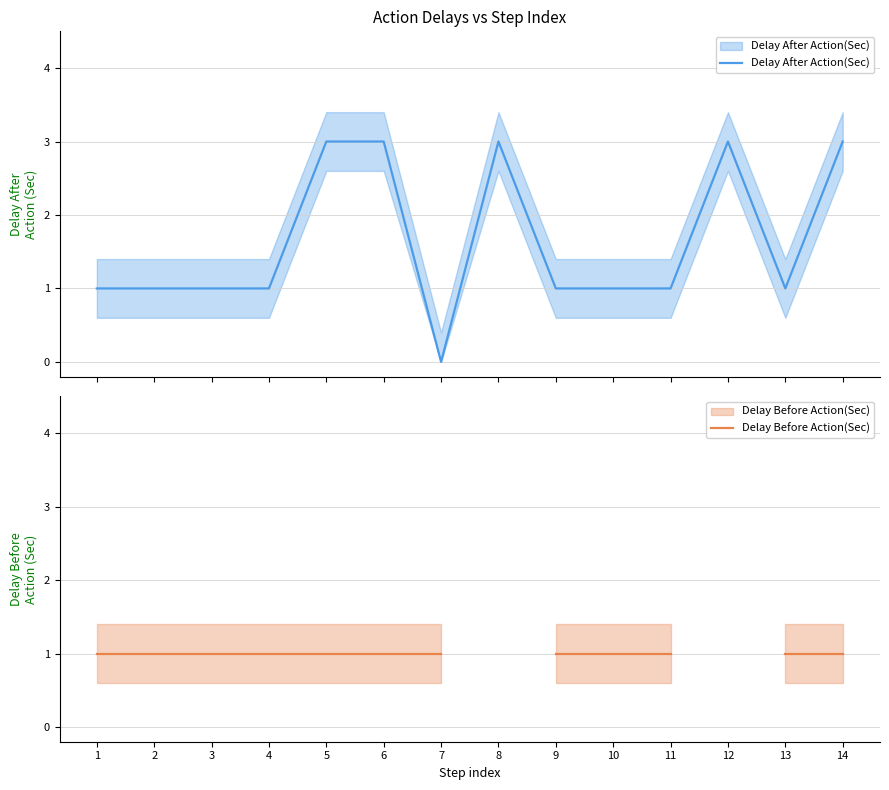

List the labels in order of Delay After Action(Sec) value, smallest first.

7, 1, 2, 3, 4, 9, 10, 11, 13, 5, 6, 8, 12, 14